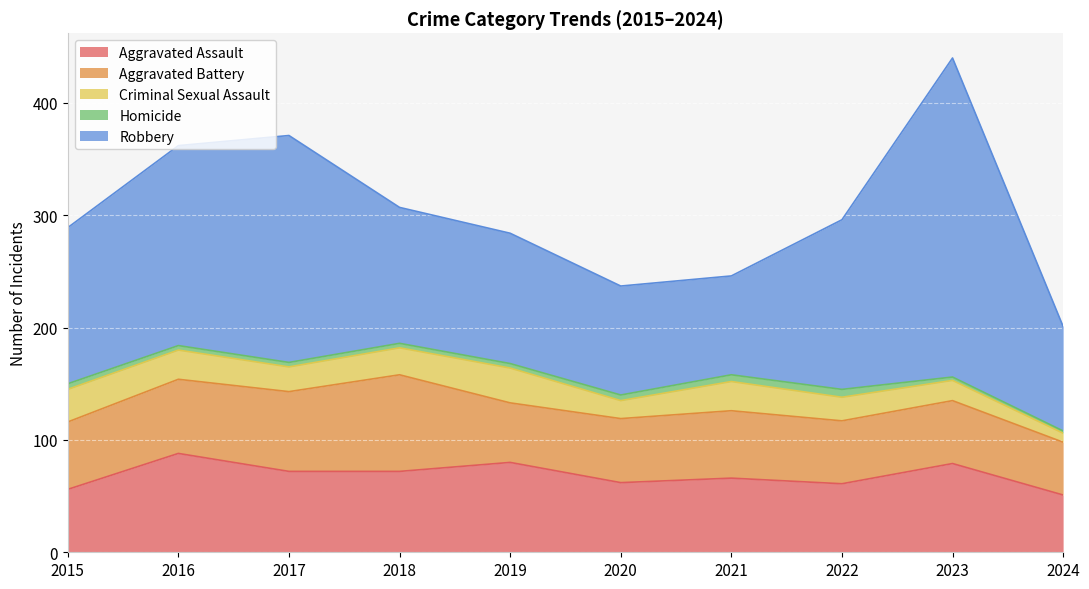

Which category has the lowest value in the Homicide series?

2024